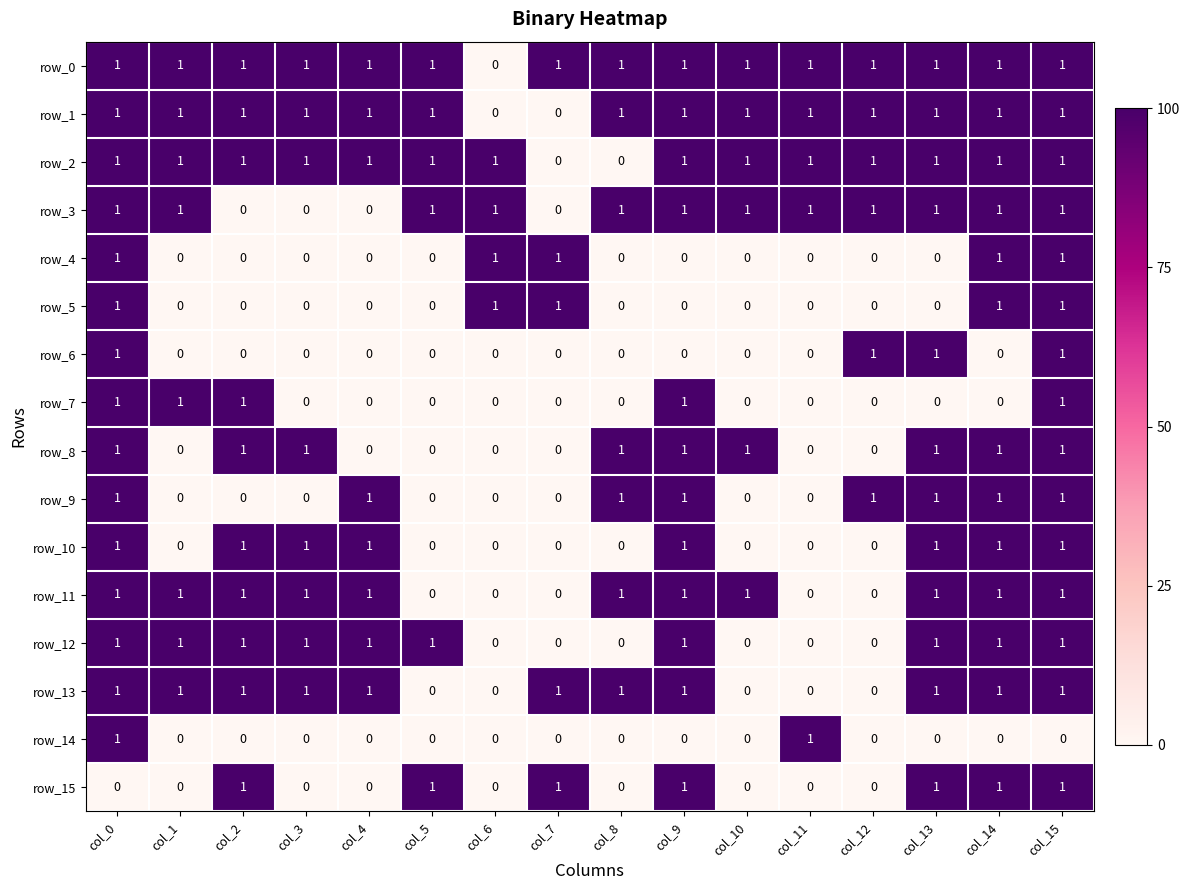

What is the sum of all row_0 values?

15